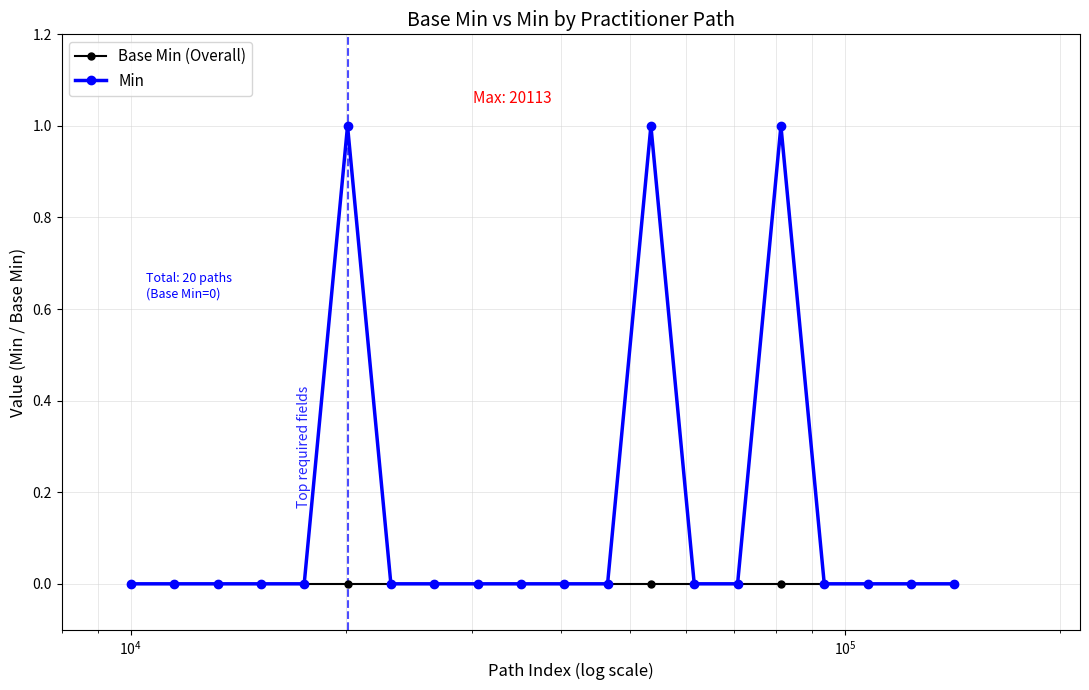

How many values in the Min series exceed 0?

3